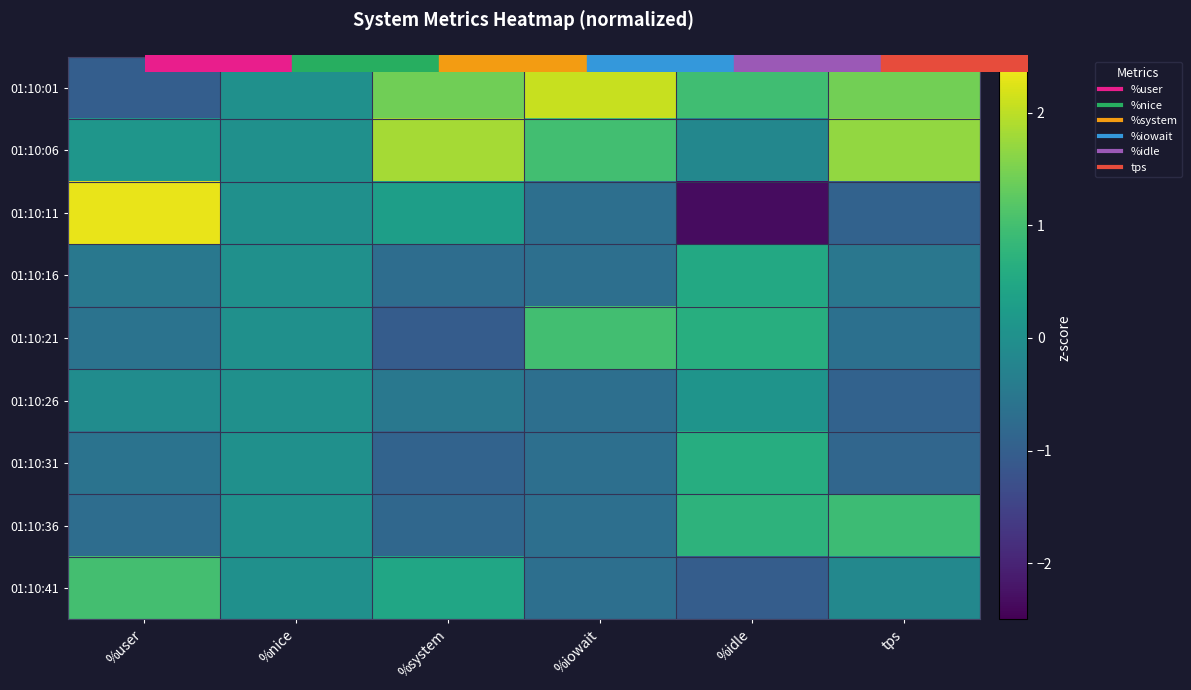

Between %system and %user, which is larger?

%system